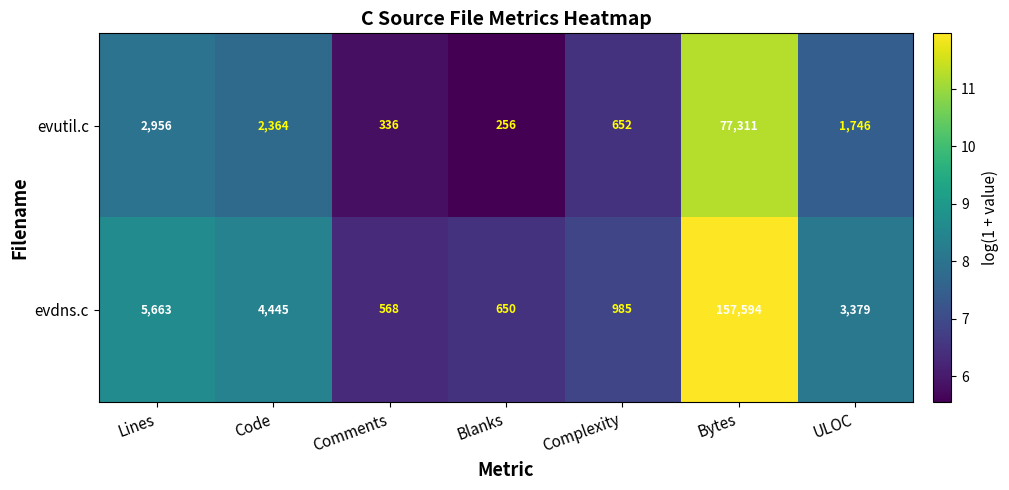

What is the sum of the evdns.c values at Code and Comments?

5013